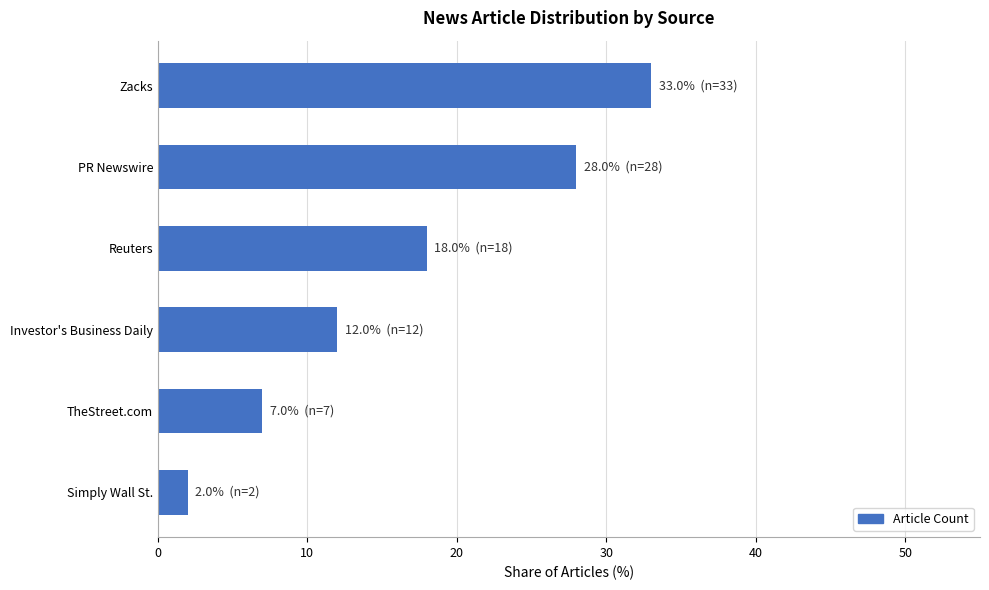

What is the label of the 5th bar from the bottom?

PR Newswire